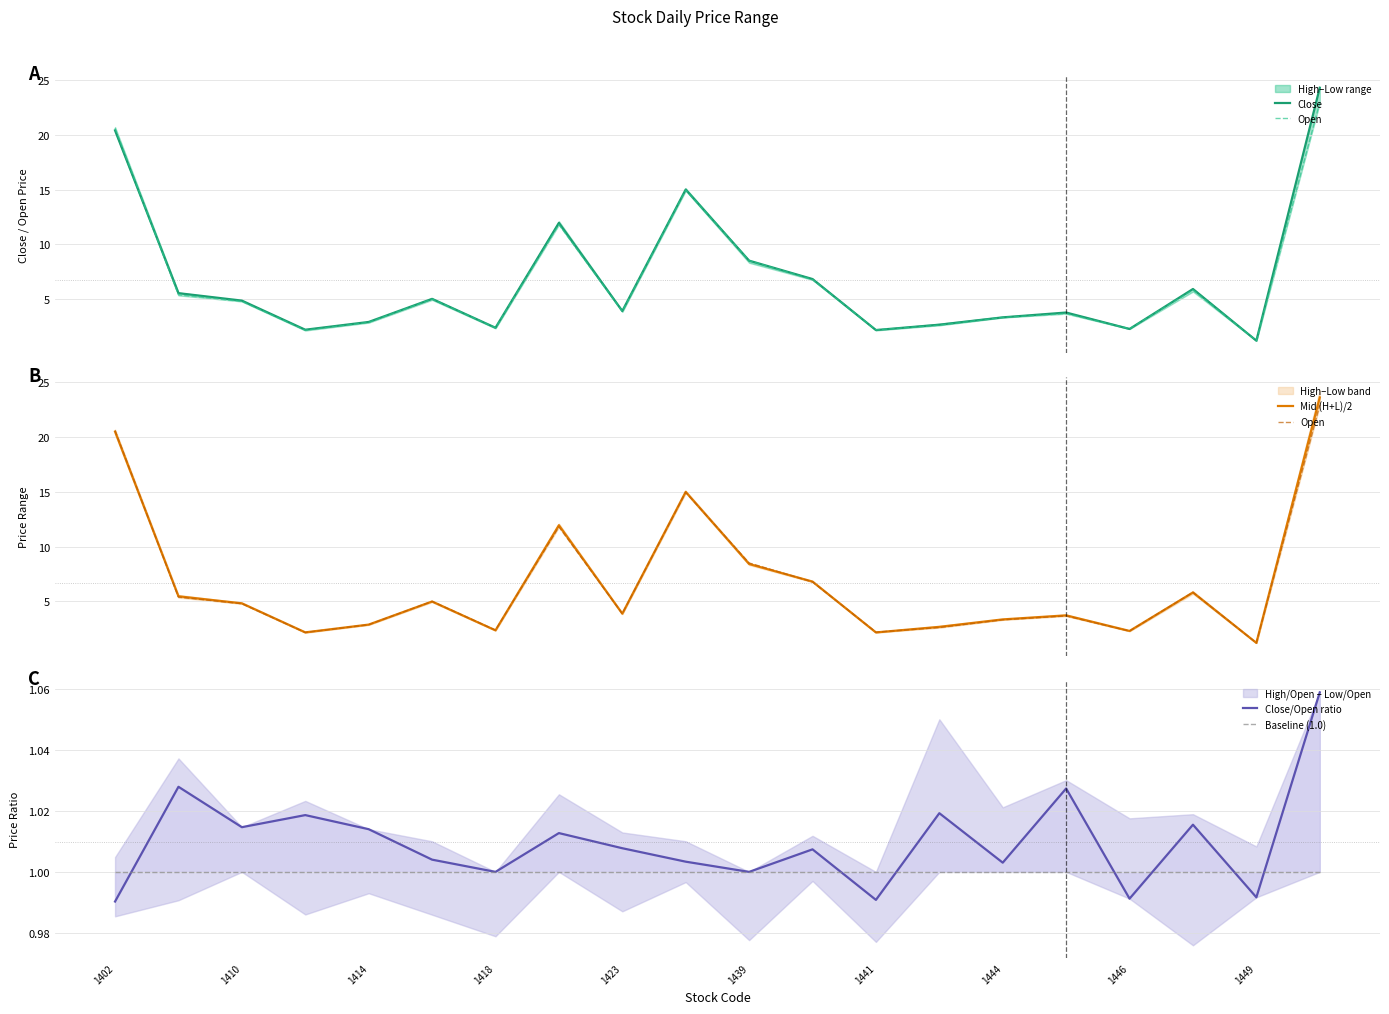

What is the difference between the second highest and second lowest values in the Open series?

18.5